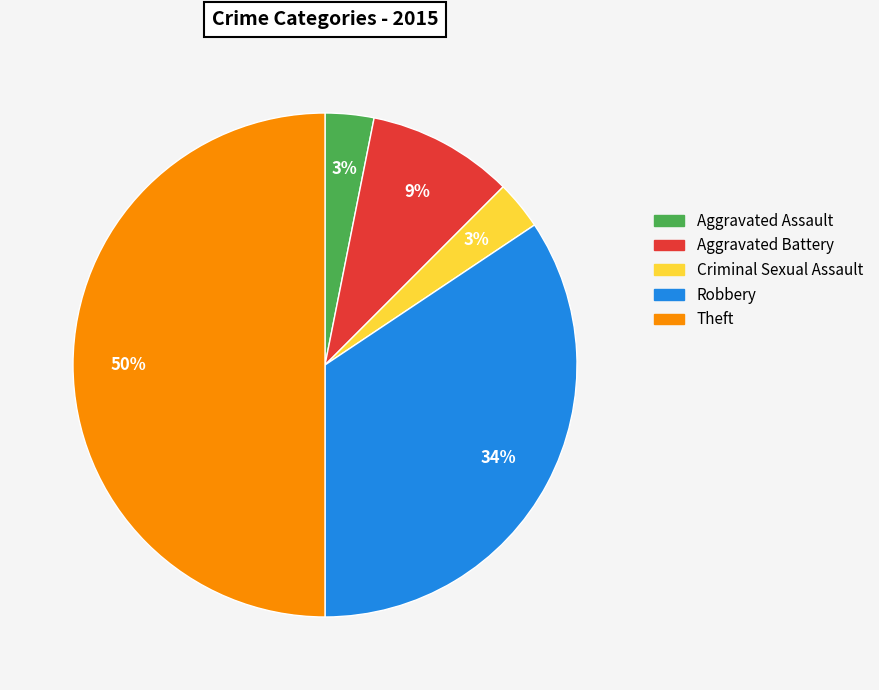

Which category has the biggest portion of the pie?

Theft